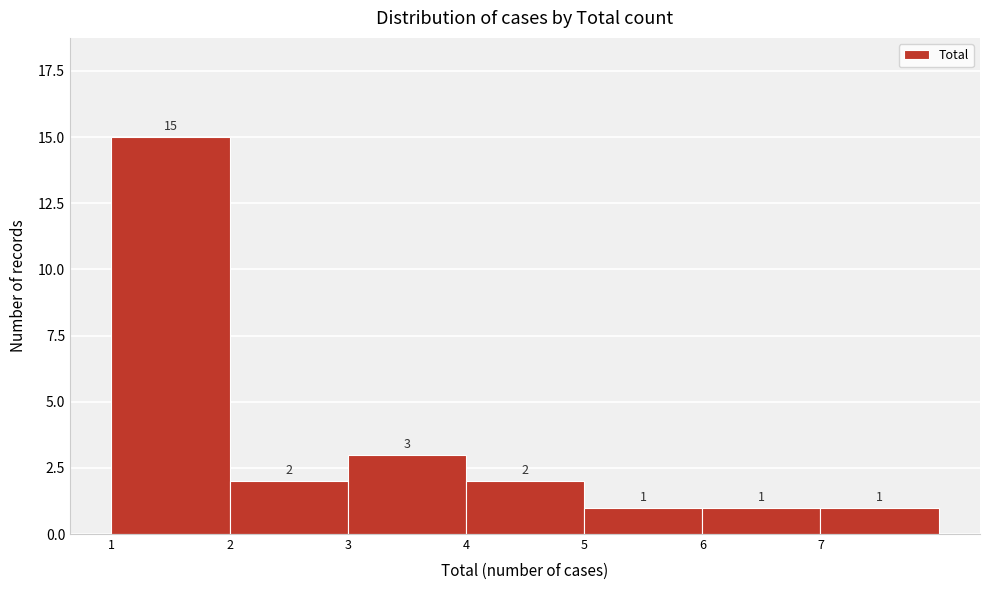

Over which range of the x-axis is the bar tallest?

1 to 2